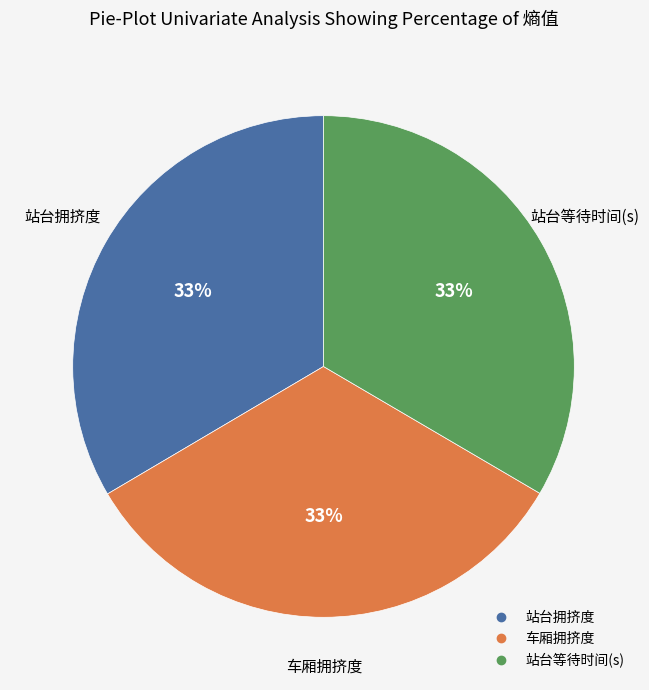

Do 车厢拥挤度 and 站台等待时间(s) together represent more than half of the pie?

Yes